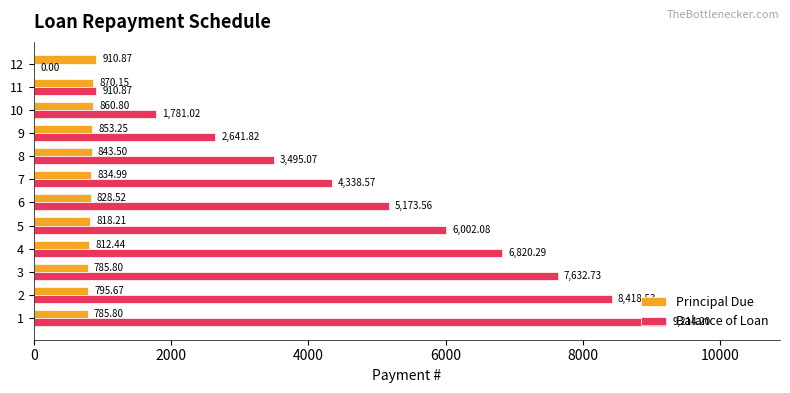

Which series has the largest total across all categories?

Balance of Loan